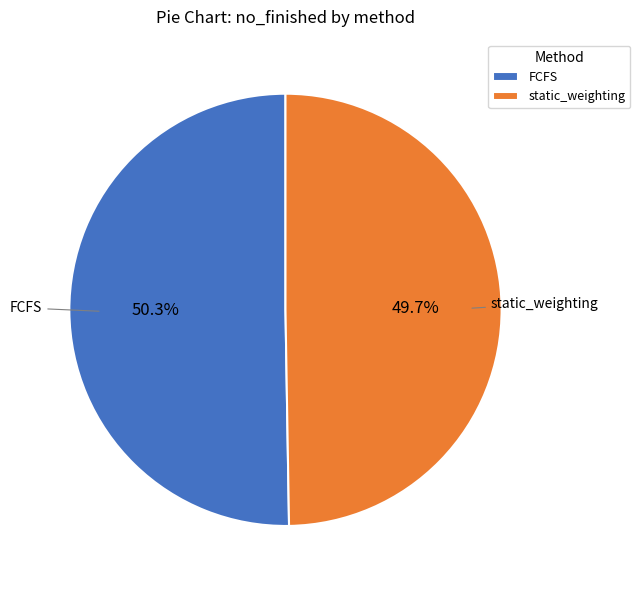

What is the total percentage of FCFS and static_weighting?

100.0%